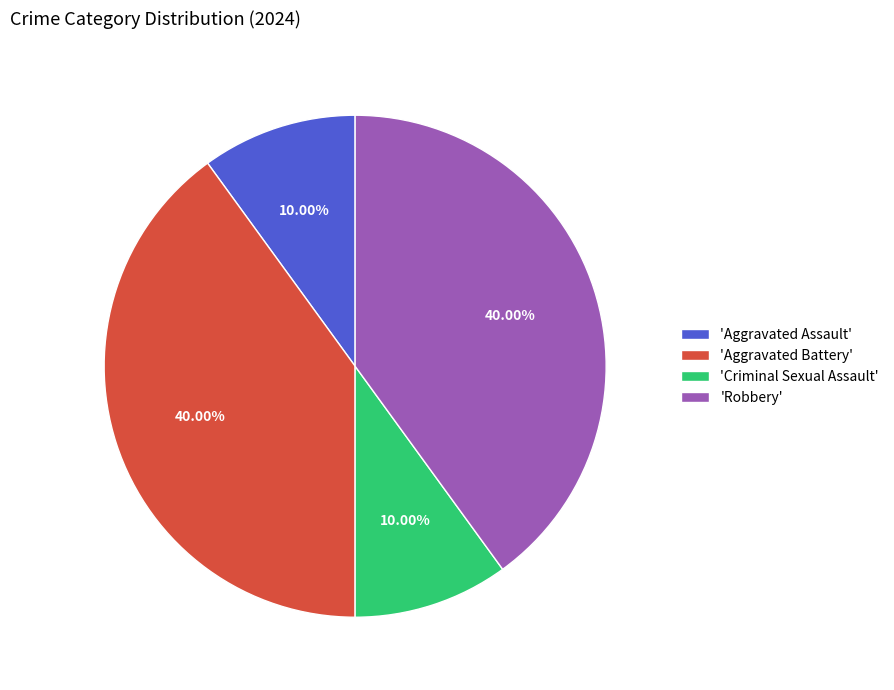

Combined, do 'Criminal Sexual Assault' and 'Aggravated Assault' account for over 50%?

No